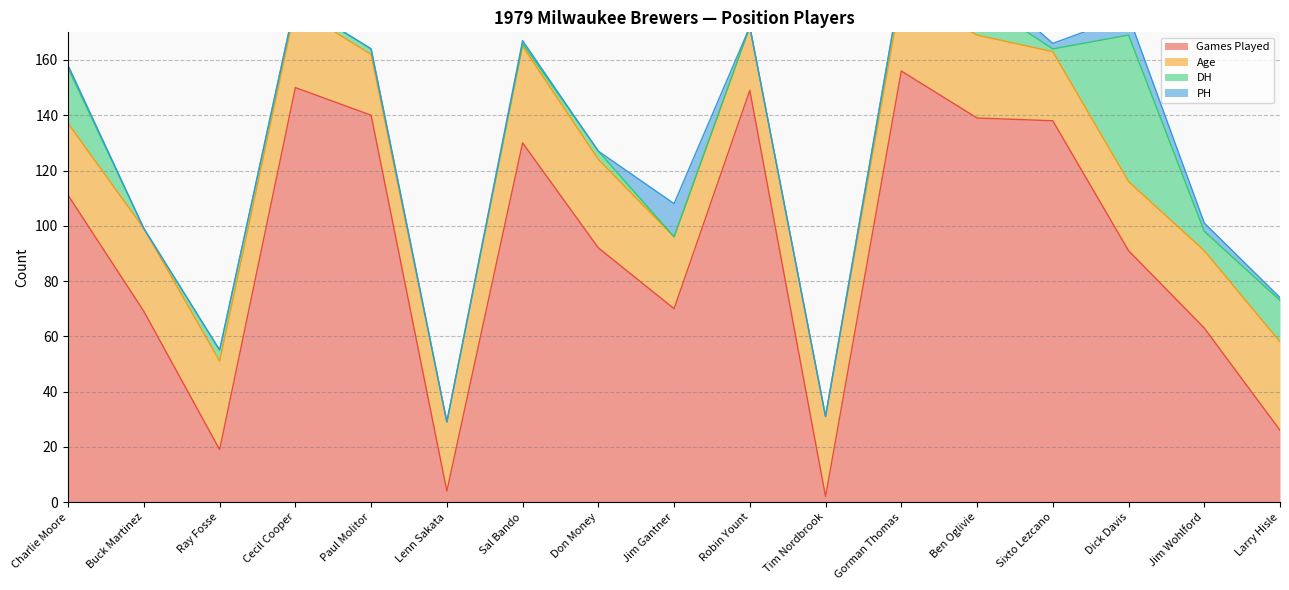

What is the maximum value for Age?

35